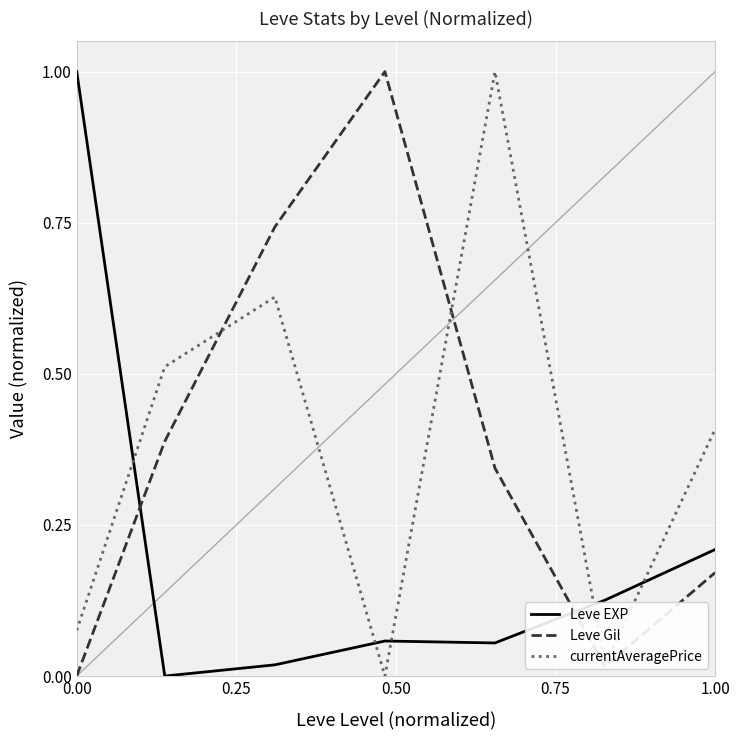

After their last crossing, which series has the higher values: Leve EXP or currentAveragePrice?

currentAveragePrice